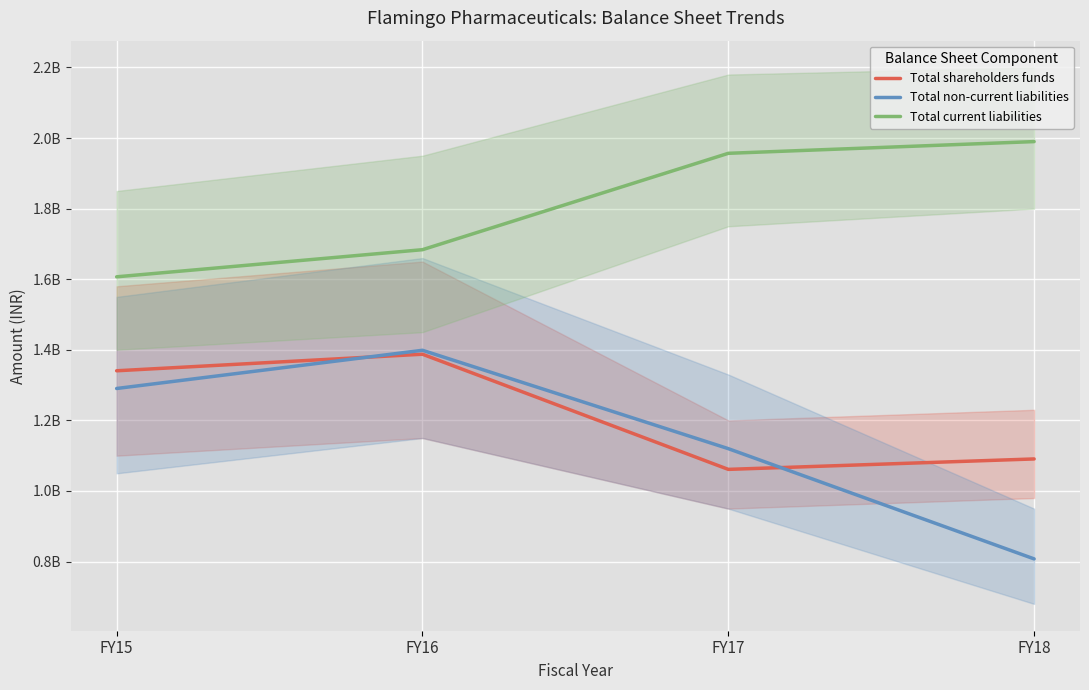

List the series in order of their peak value, lowest first.

Total shareholders funds, Total non-current liabilities, Total current liabilities